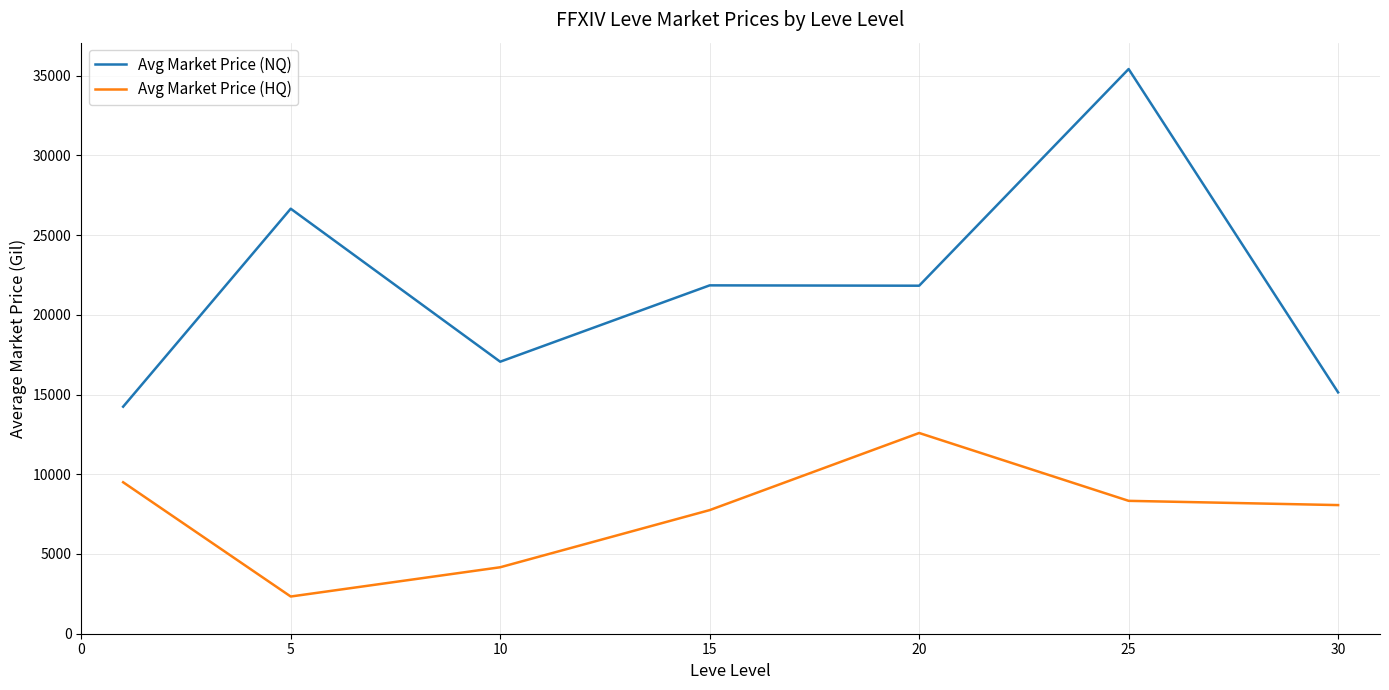

Which series has the largest total across all categories?

Avg Market Price (NQ)